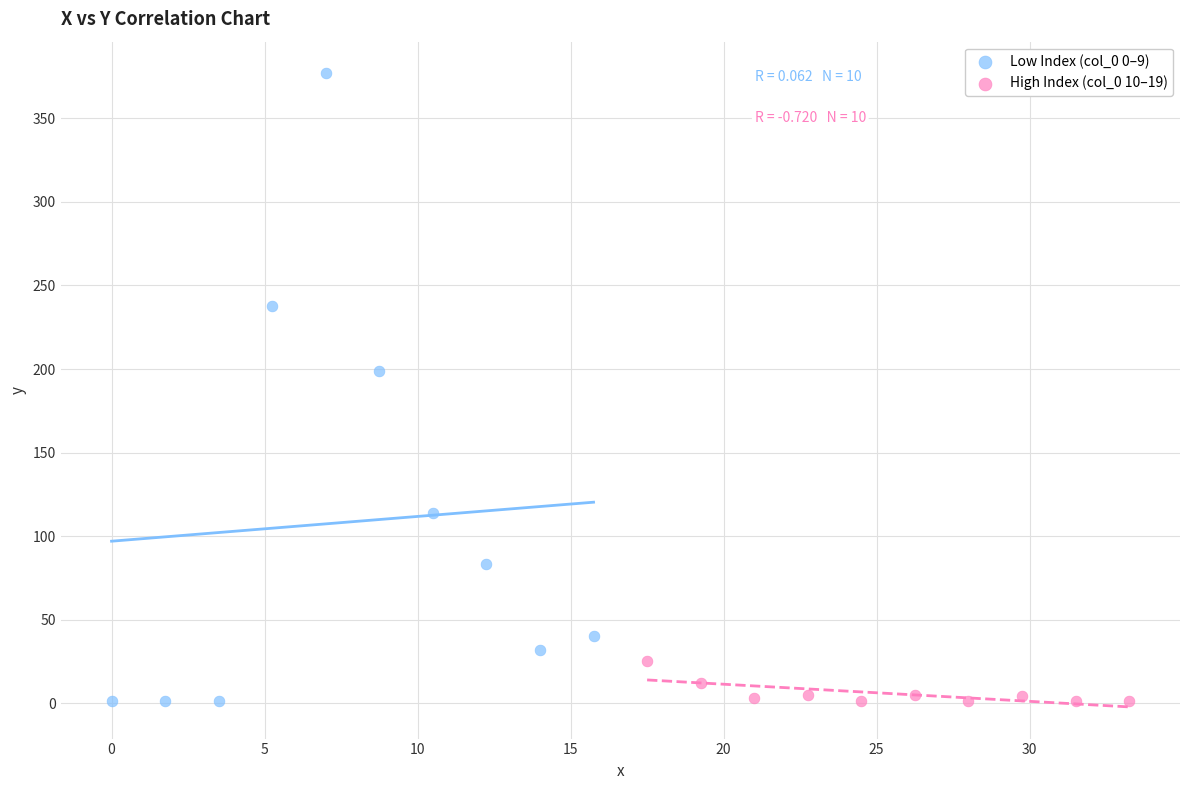

What are all the series names shown in the legend?

Low Index (col_0 0–9), High Index (col_0 10–19)